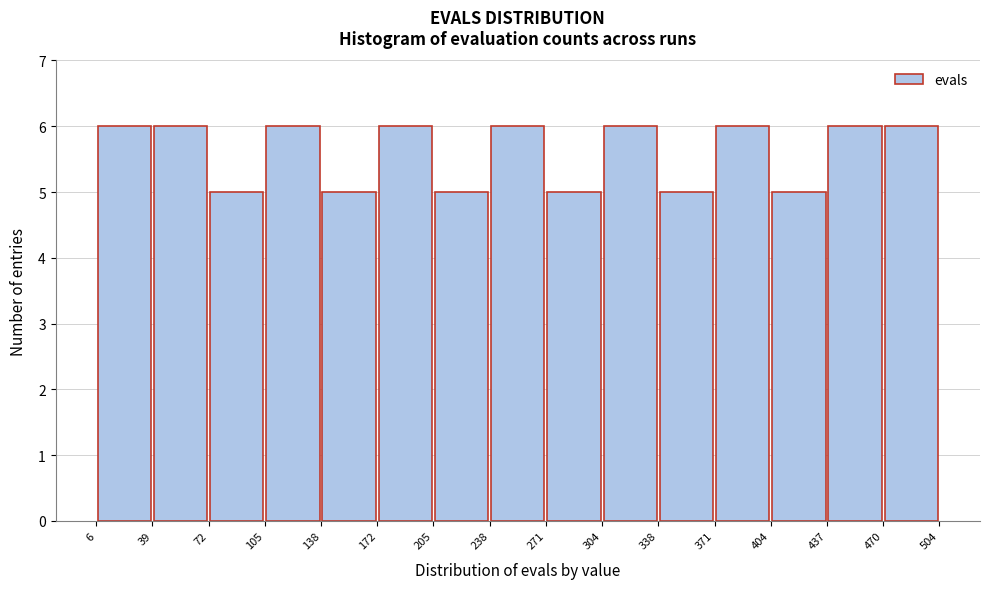

What is the height of the bar covering 205 to 238 on the x-axis? The values are not printed on the chart, so give them approximately, as read against the axis.

5